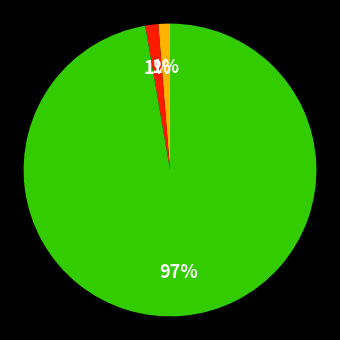

To the nearest percent, what is the average slice percentage?

33%